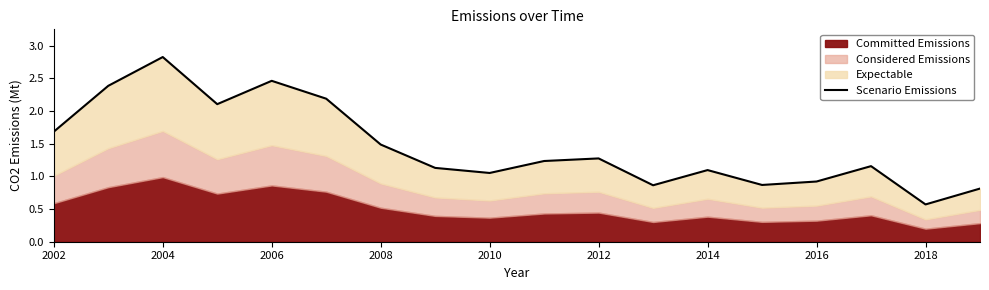

Reading left to right, what are all the values shown in this chart?

1.7	2.4	2.8	2.1	2.5	2.2	1.5	1.1	1.1	1.2	1.3	0.9	1.1	0.9	0.9	1.2	0.6	0.8